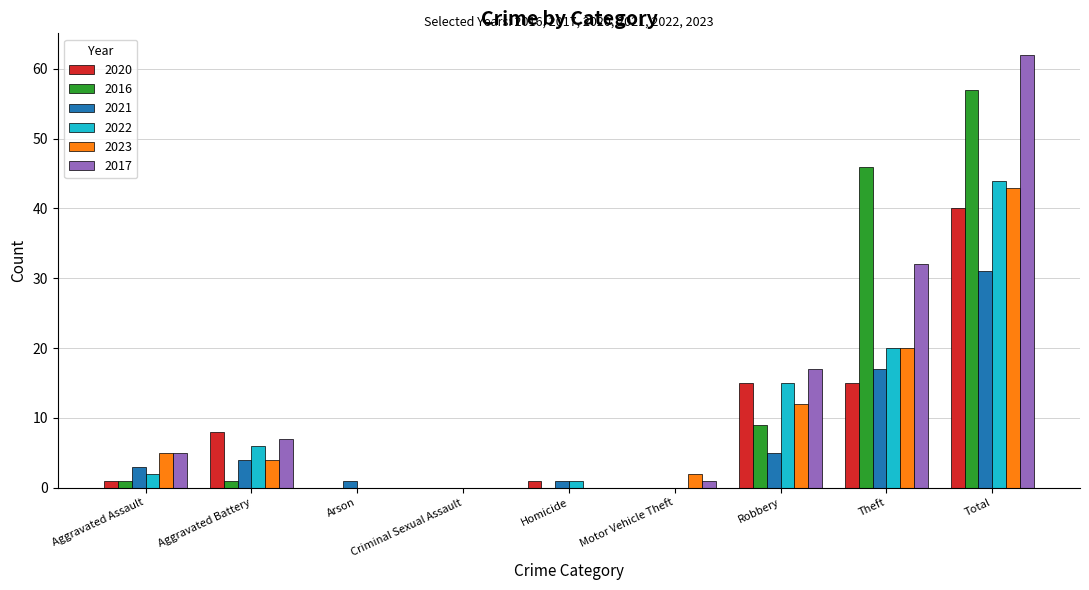

The 2022 series shows 14 at Criminal Sexual Assault. True or false?

False